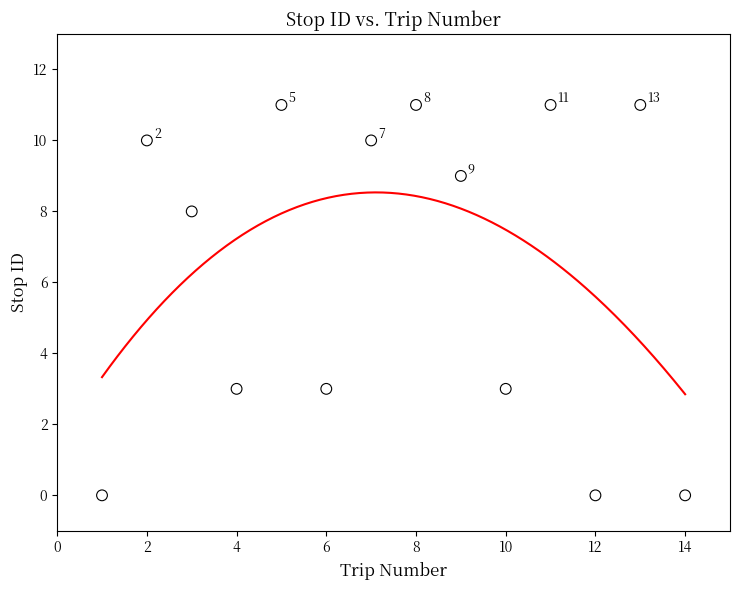

What is the range of X values (max minus min)?

13